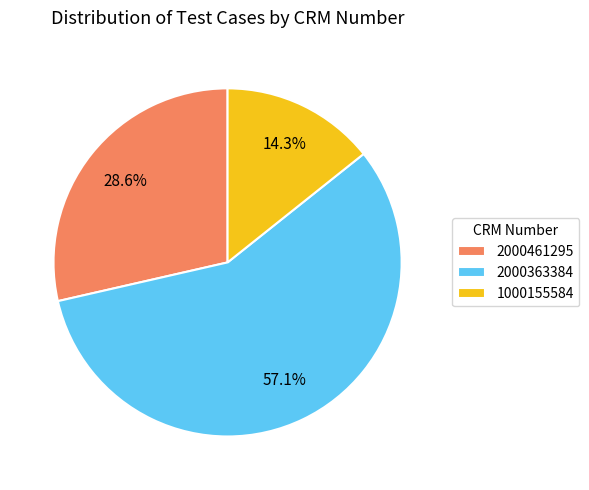

Rank the categories by value from lowest to highest.

1000155584, 2000461295, 2000363384